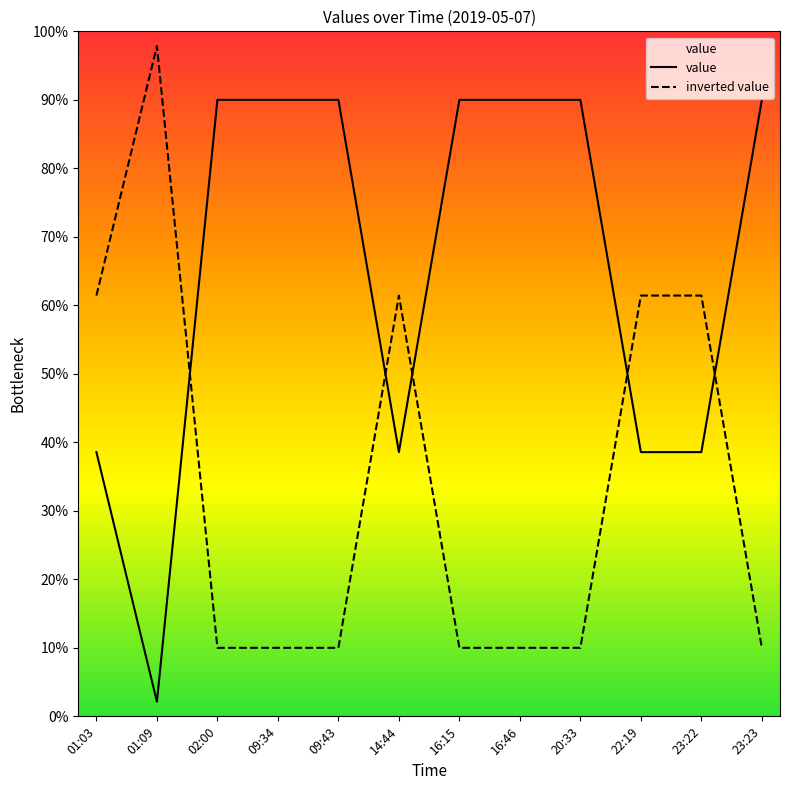

What is the total value across all series at 01:03?

100.0